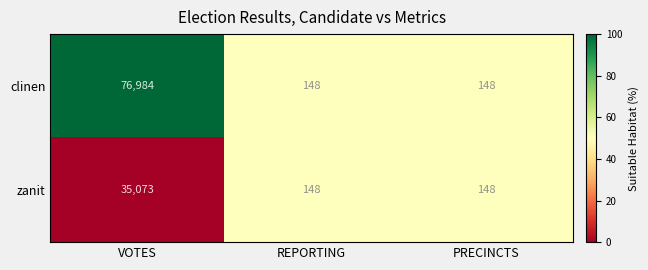

At which category is the sum across all series the highest?

VOTES